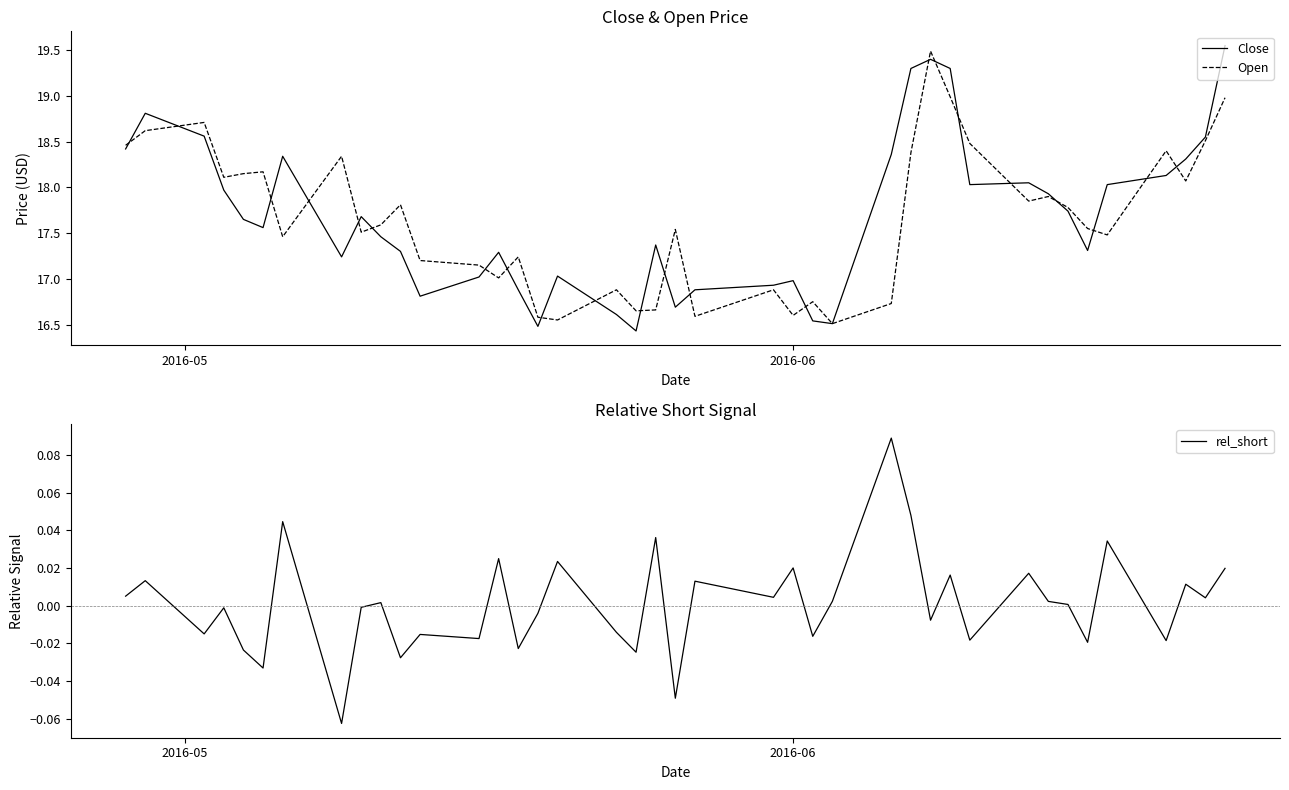

What is the average value of the Close series?

17.7